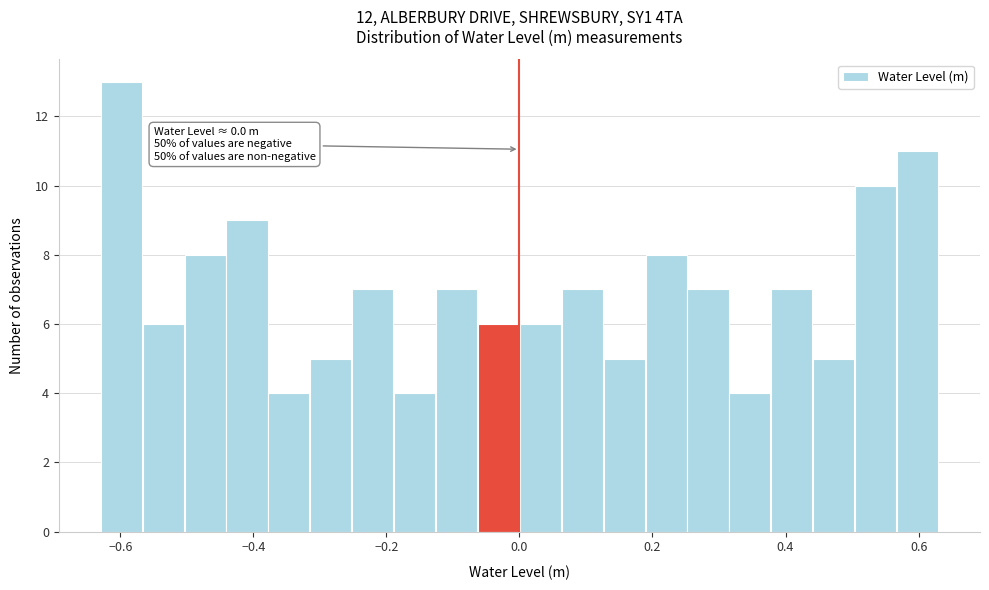

Read against the x-axis, roughly where is the centre of the tallest bar?

-0.60